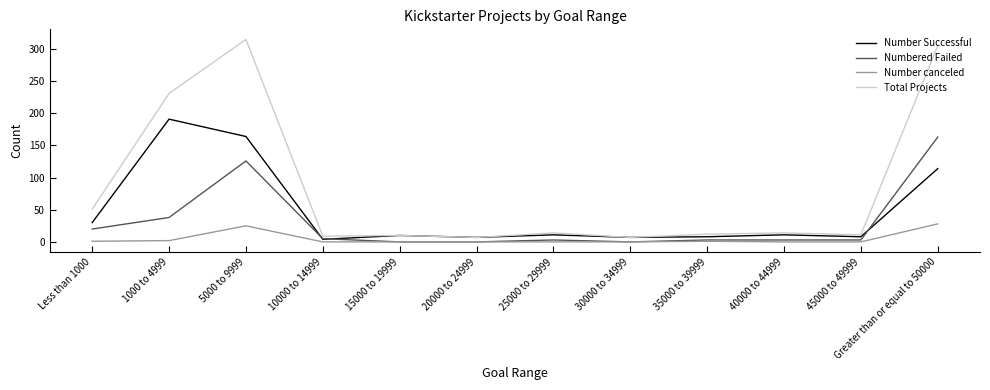

List the series in order of their overall mean, lowest first.

Number canceled, Numbered Failed, Number Successful, Total Projects